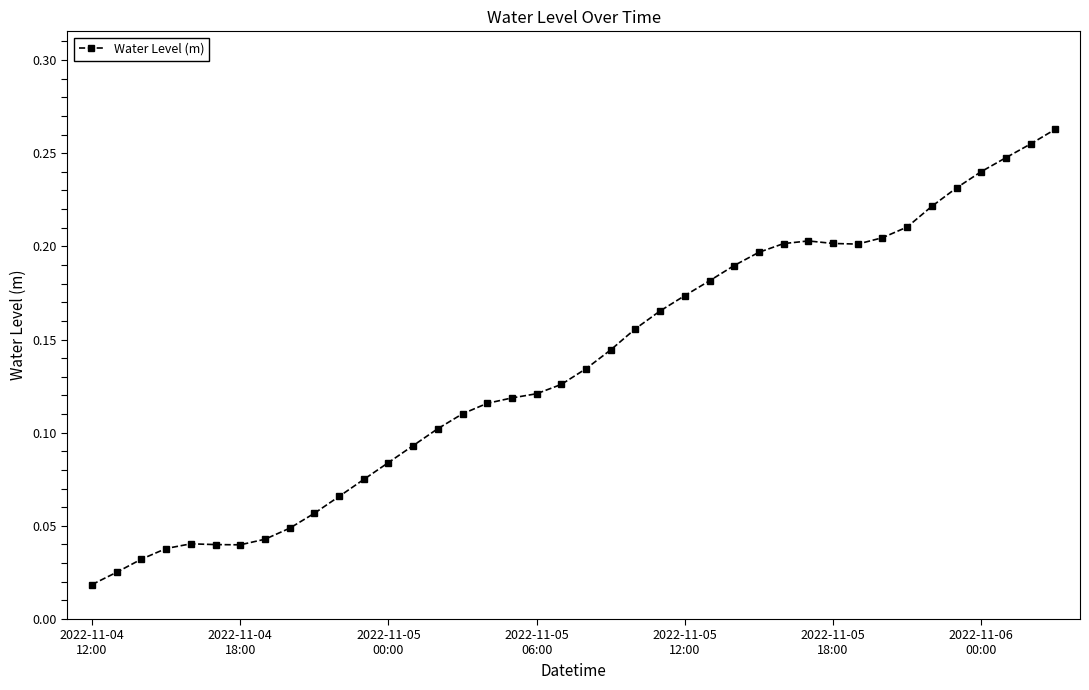

True or false: the data has more than 1 interior local peaks.

True